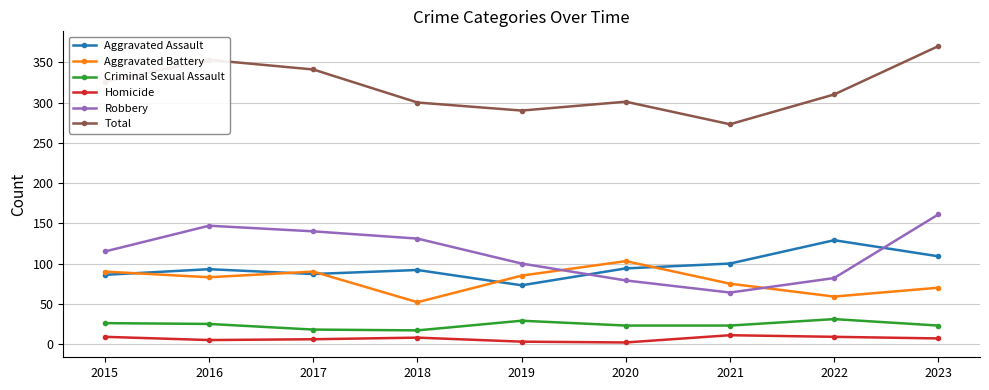

How many interior local peaks does the Robbery series have?

1